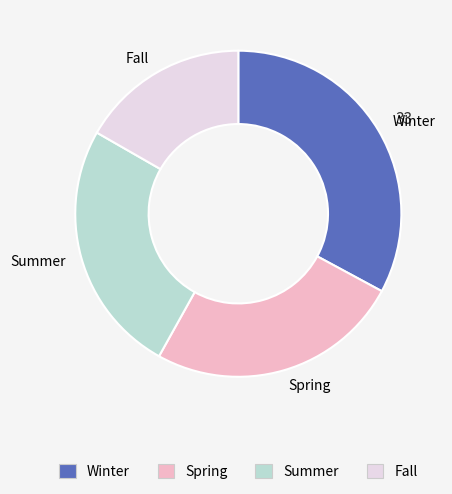

The Spring slice represents 33% of the pie. True or false?

False